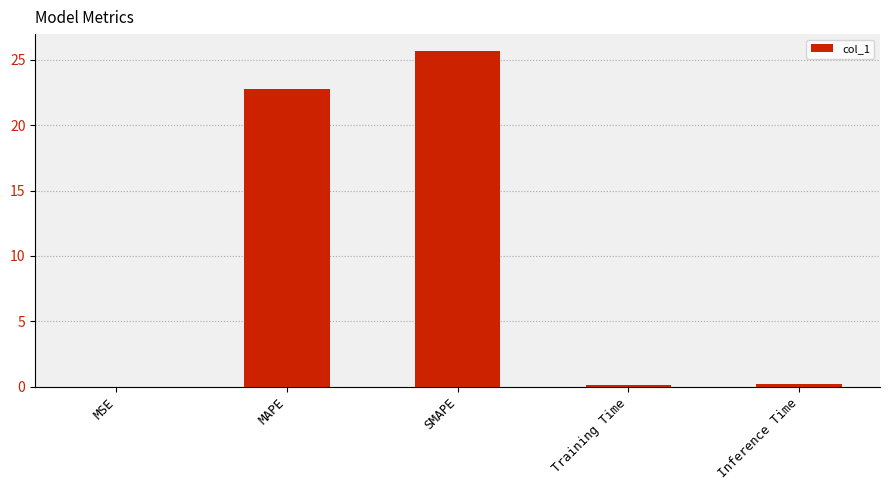

What is the sum of all values?

48.8